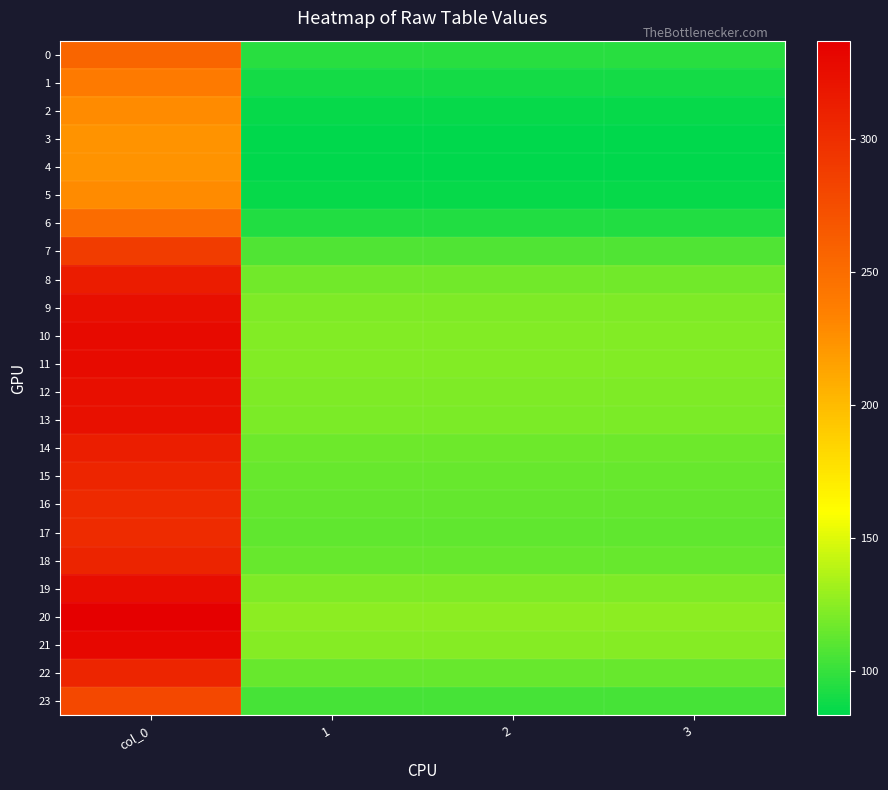

Which series changed the most between col_0 and 3?

20